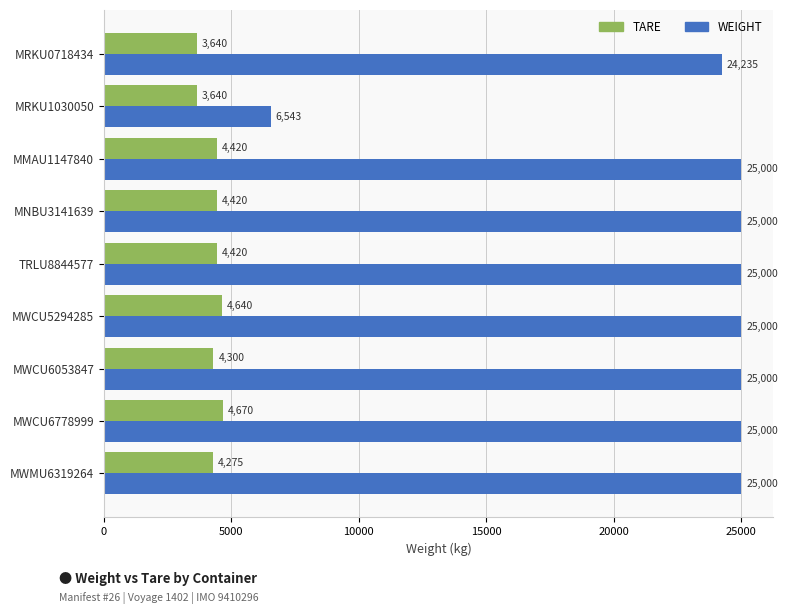

How many distinct data groups are displayed?

2